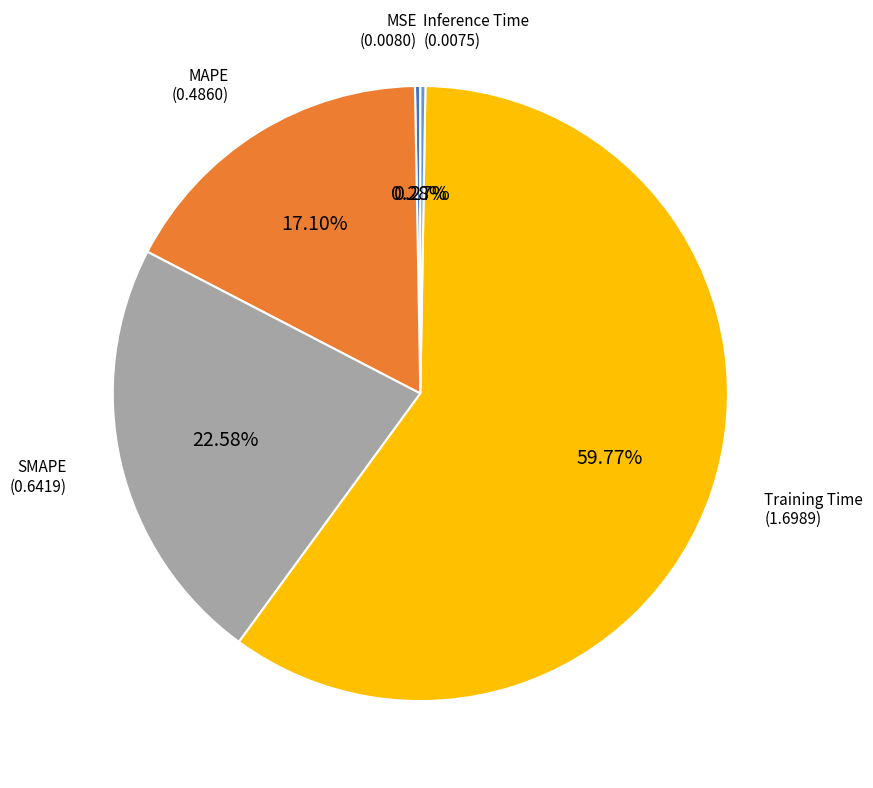

To the nearest percent, what is the difference between the largest and smallest slice percentages?

60%